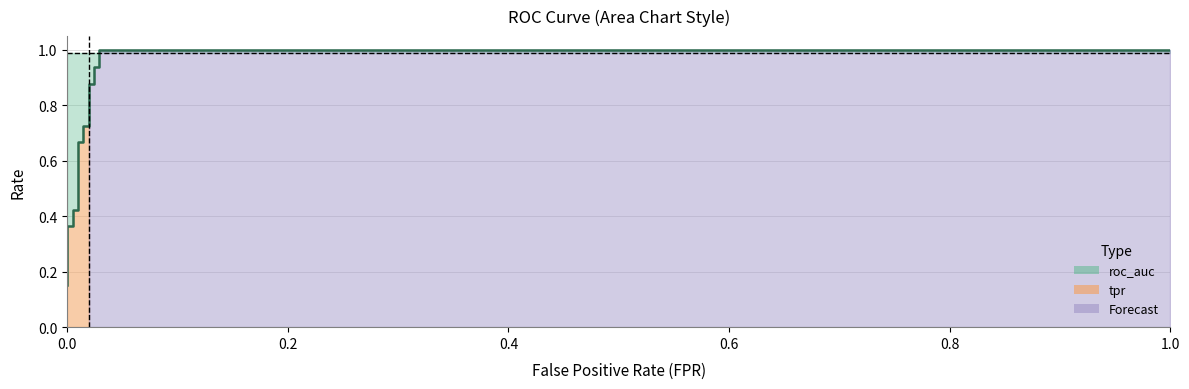

Is it true that the value at 0.0 is 0.2?

True